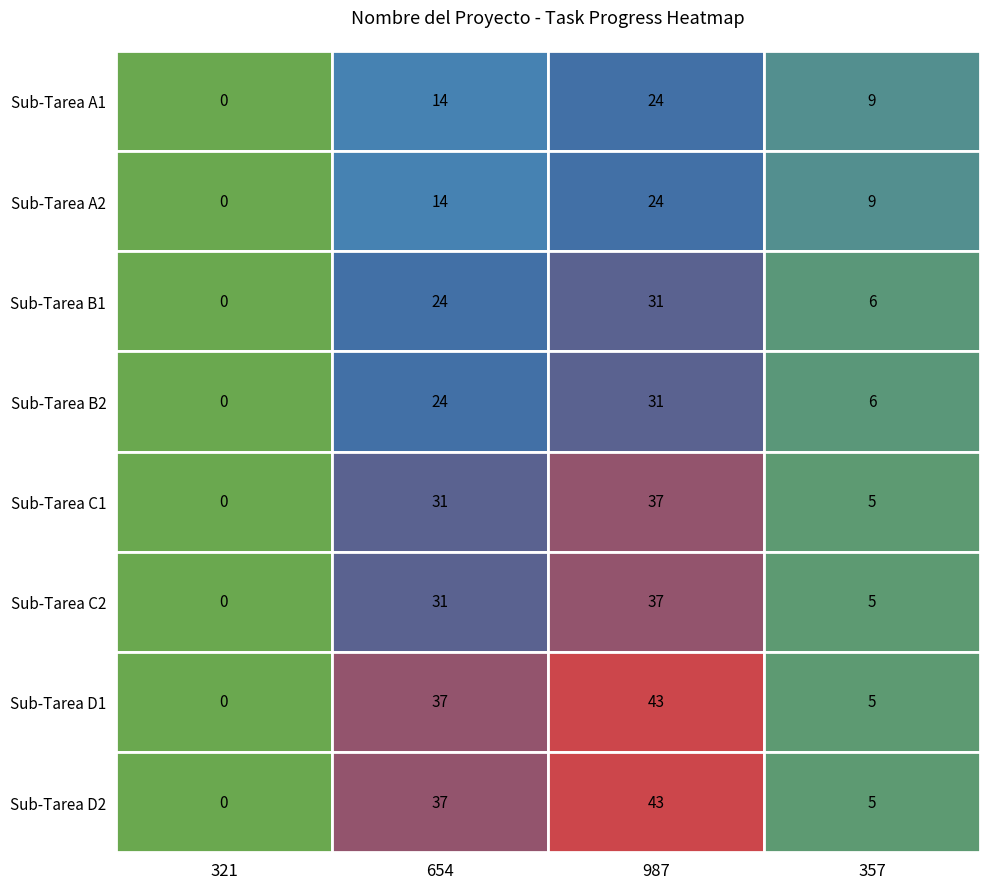

List the series in order of their peak value, highest first.

Sub-Tarea D1, Sub-Tarea D2, Sub-Tarea C1, Sub-Tarea C2, Sub-Tarea B1, Sub-Tarea B2, Sub-Tarea A1, Sub-Tarea A2